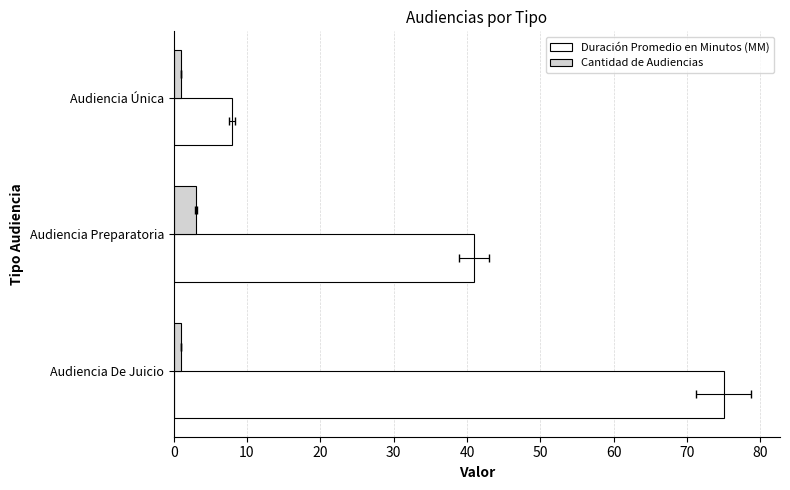

Reading right to left, what are all the values shown in this chart?

Duración Promedio en Minutos (MM): 8	41	75
Cantidad de Audiencias: 1	3	1